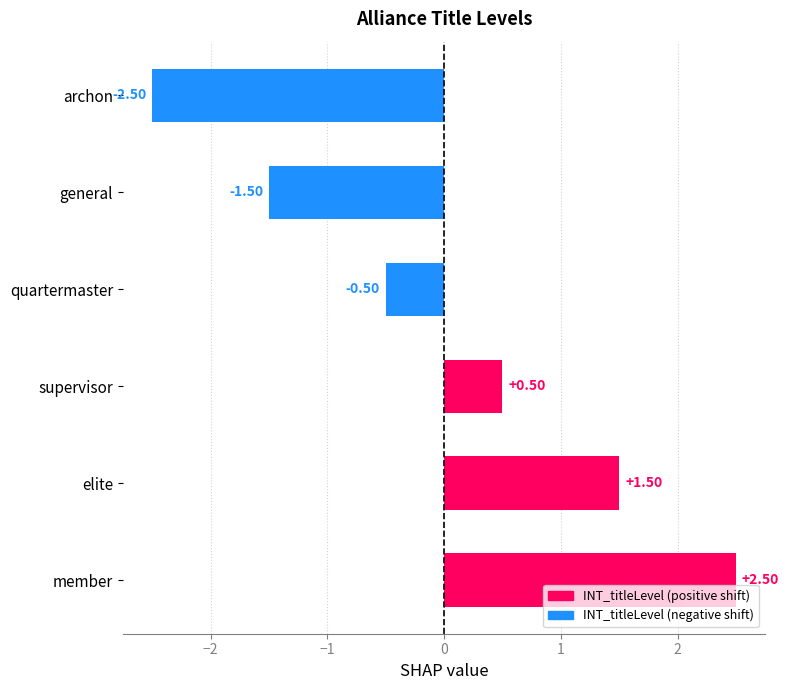

At which category does the chart reach its minimum across all series?

archon